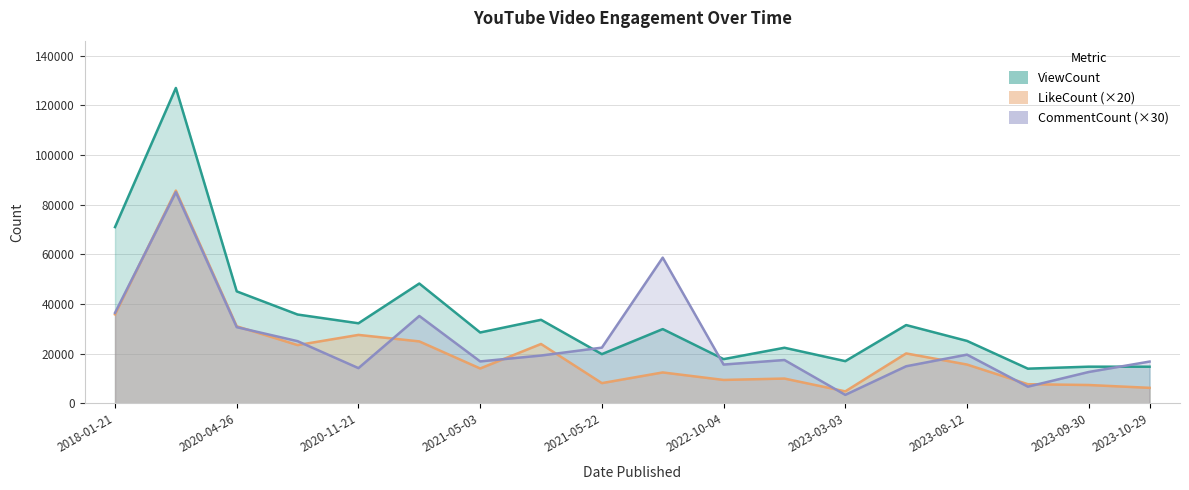

Where does the LikeCount (×20) series first go above 15600?

2018-01-21